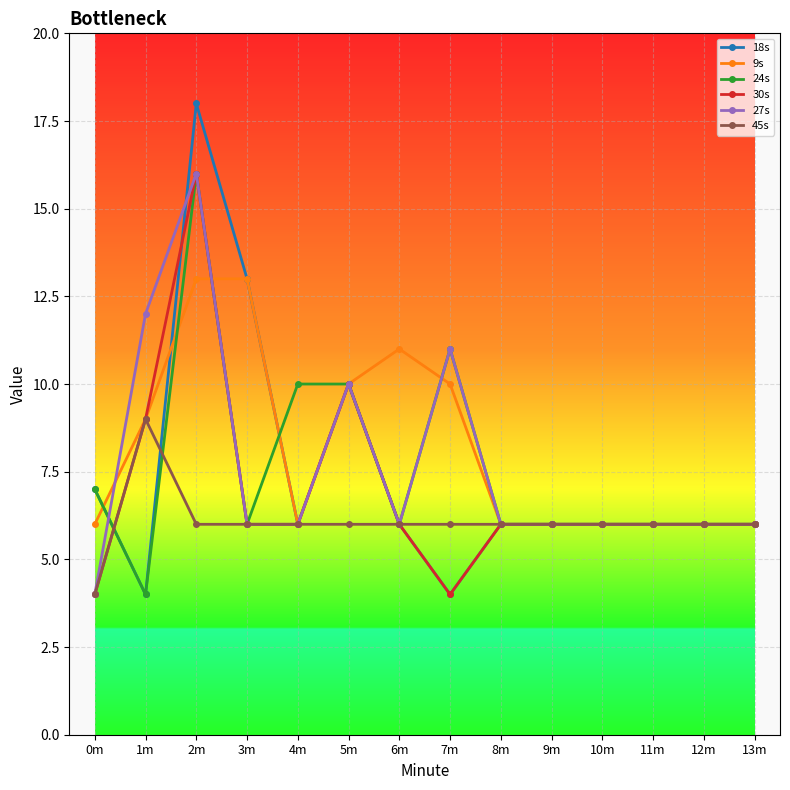

Reading right to left, what are all the values shown in this chart?

18s: 6	6	6	6	6	6	4	6	10	6	13	18	4	7
9s: 6	6	6	6	6	6	10	11	10	6	13	13	9	6
24s: 6	6	6	6	6	6	11	6	10	10	6	16	4	7
30s: 6	6	6	6	6	6	4	6	10	6	6	16	9	4
27s: 6	6	6	6	6	6	11	6	10	6	6	16	12	4
45s: 6	6	6	6	6	6	6	6	6	6	6	6	9	4